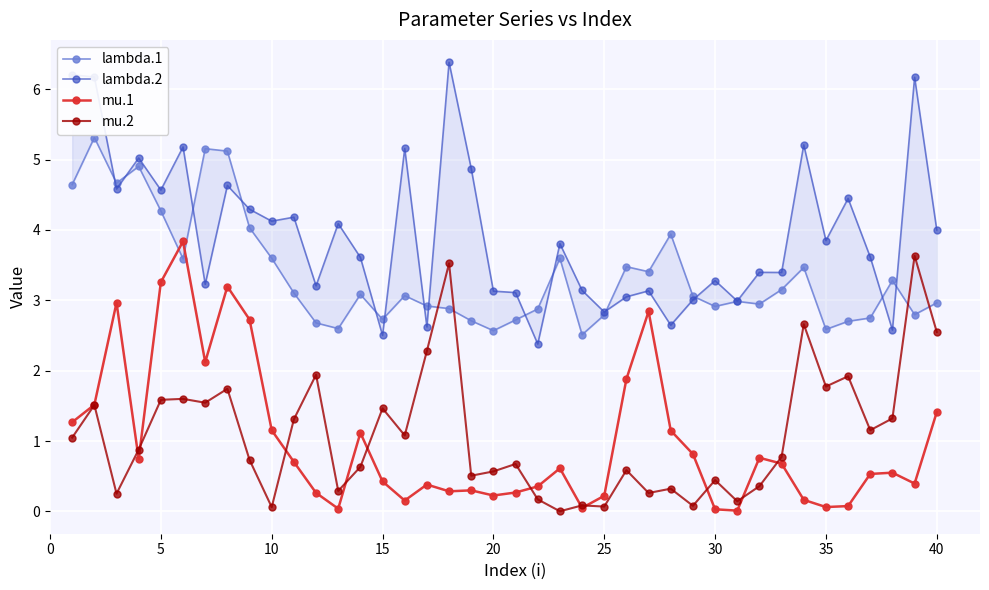

What is the difference between the maximum and minimum values in the mu.1 series?

3.8